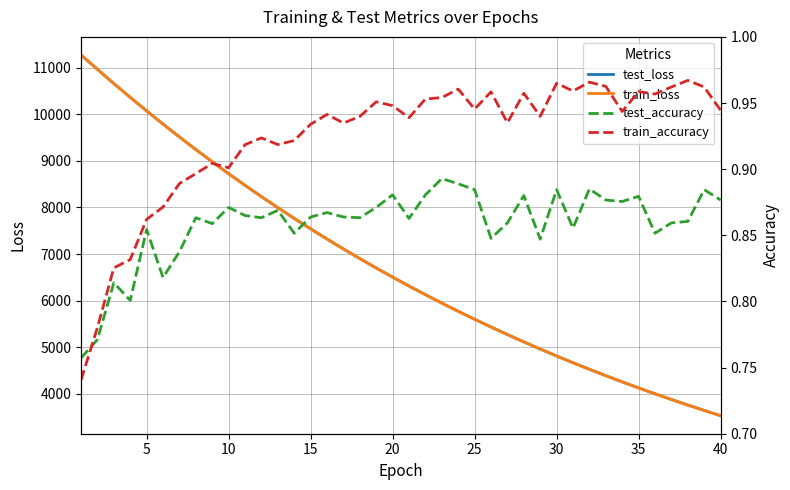

Which series has the largest total across all categories?

test_loss